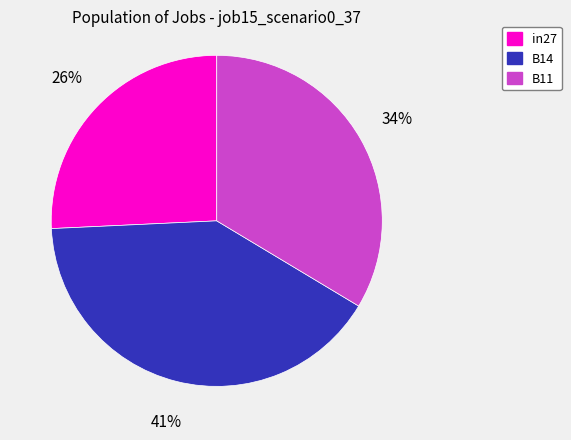

Is there any slice that represents more than half of the pie?

No